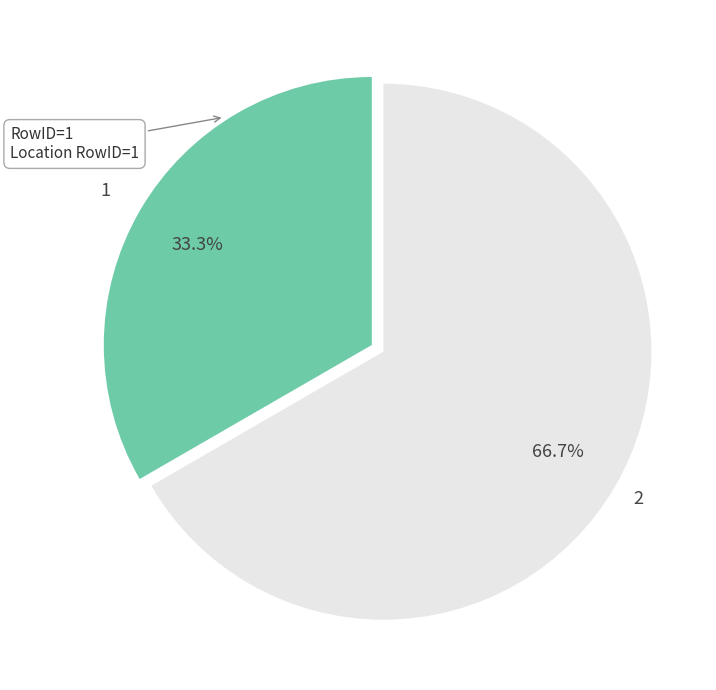

Is there any slice that represents more than half of the pie?

Yes